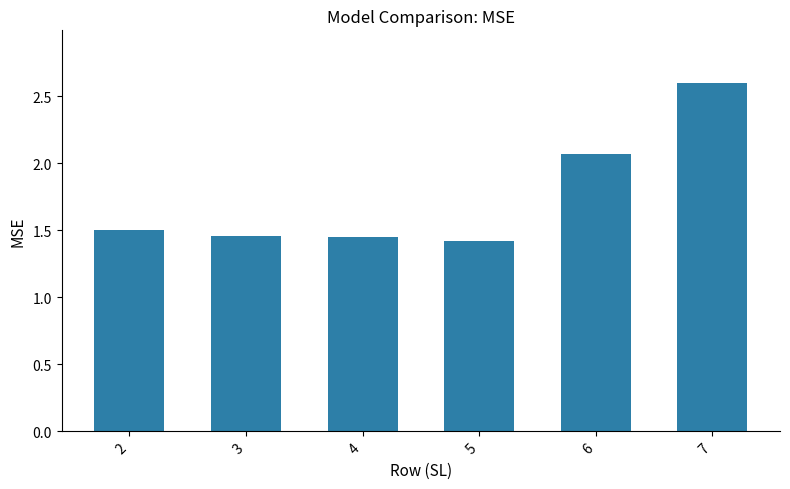

What is the value of the 6th bar from the left?

2.6